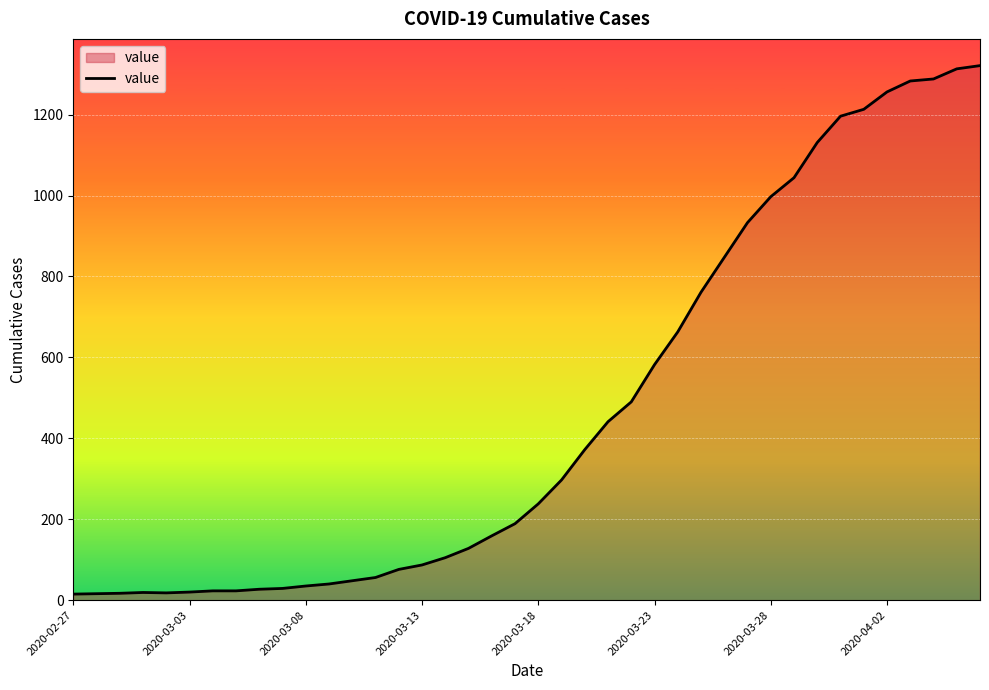

What is the maximum value shown in the chart?

1321